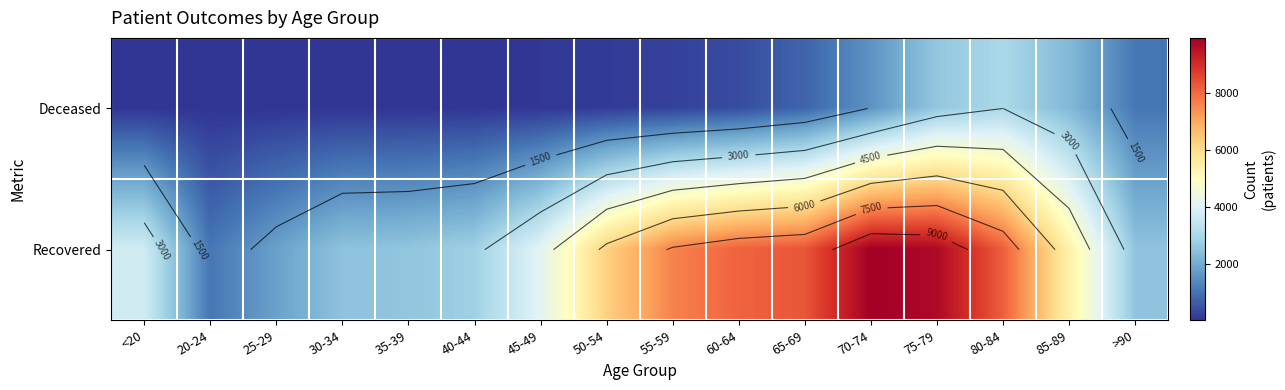

List the series in order of their overall mean, lowest first.

Deceased, Recovered